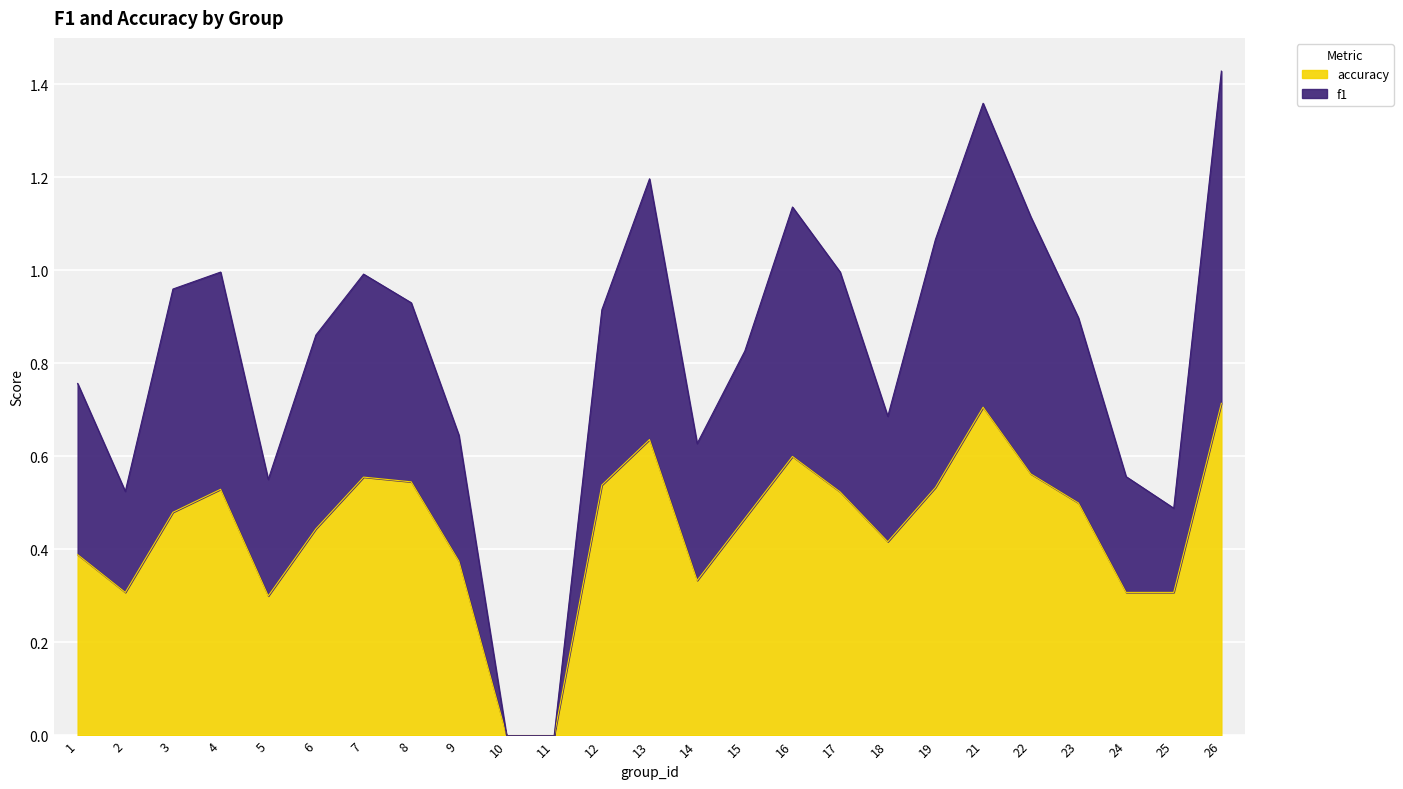

How many accuracy values are between 0 and 1?

25